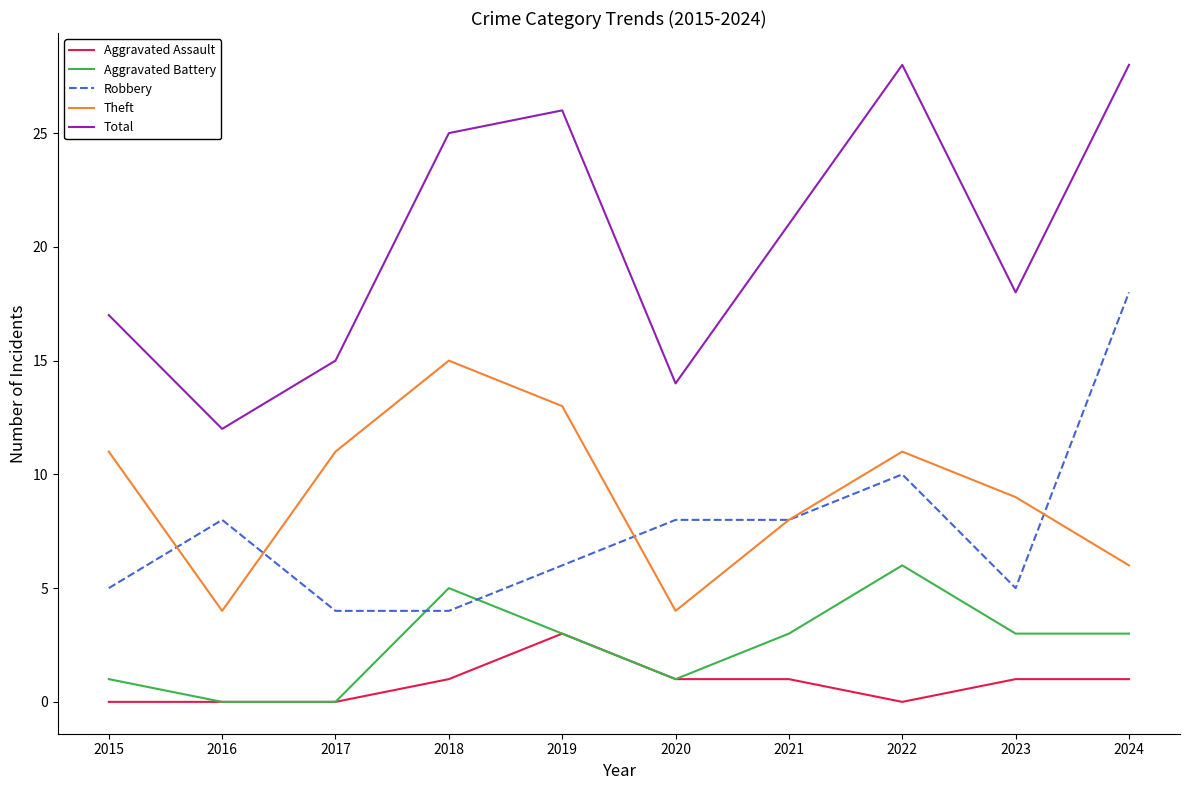

What is the difference between the maximum and minimum values in the Aggravated Battery series?

6